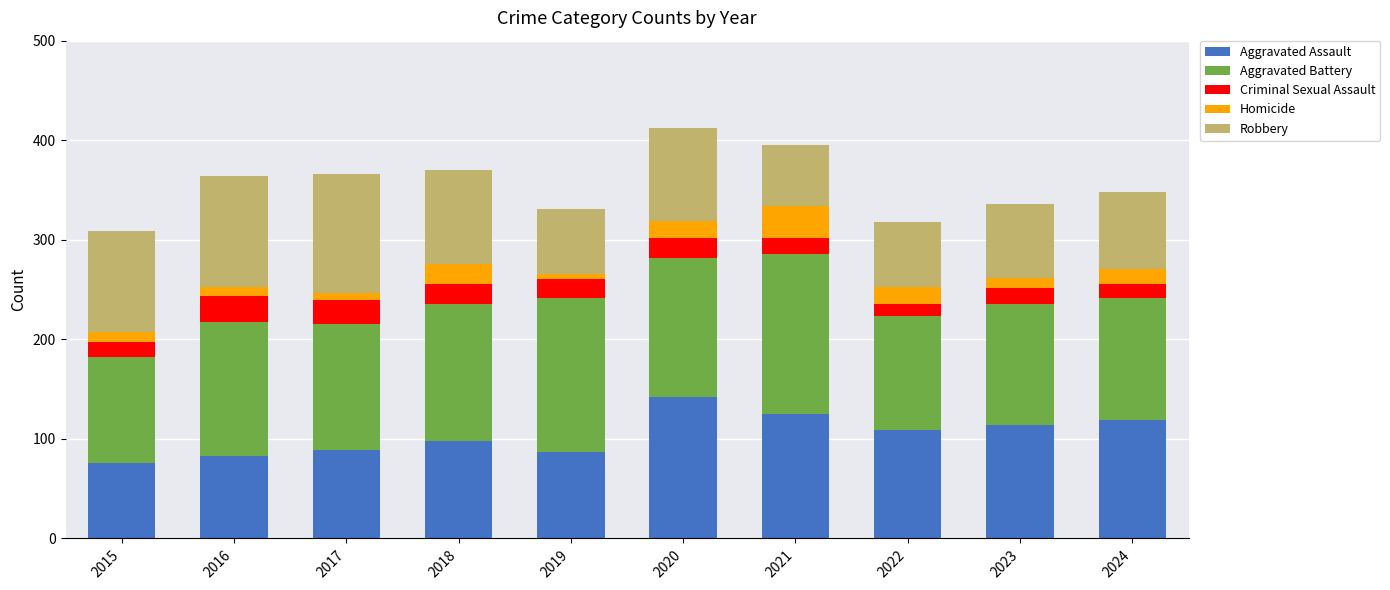

What is the difference between the Aggravated Assault values at 2015 and 2021?

49